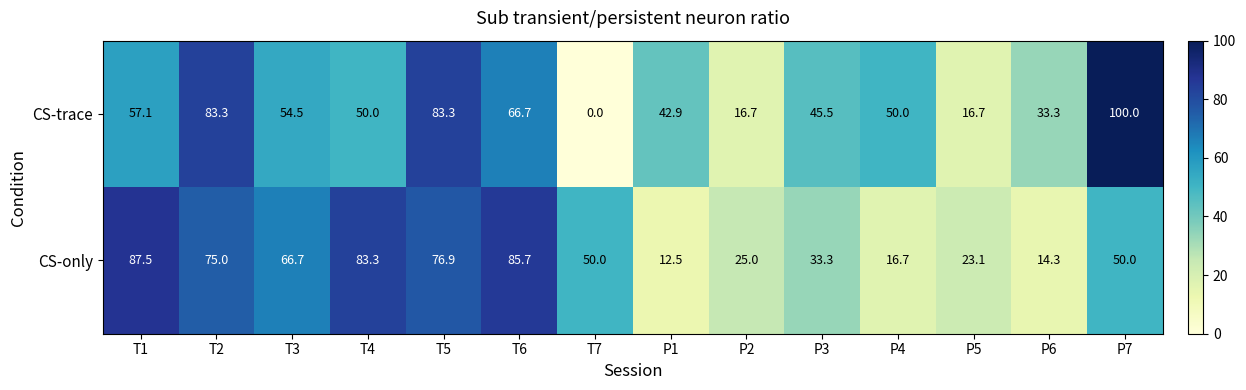

At T7, list the series in order from largest to smallest.

CS-only, CS-trace